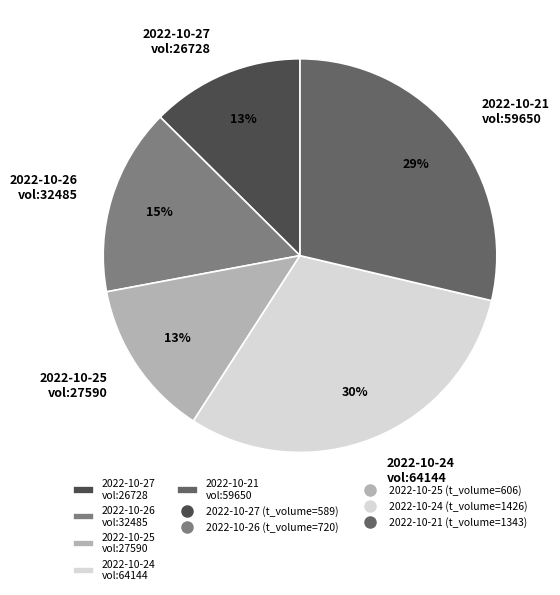

Count the number of slices in the pie.

5